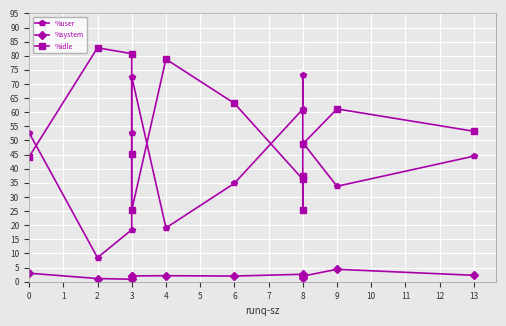

True or false: %idle and %system cross at least once.

False